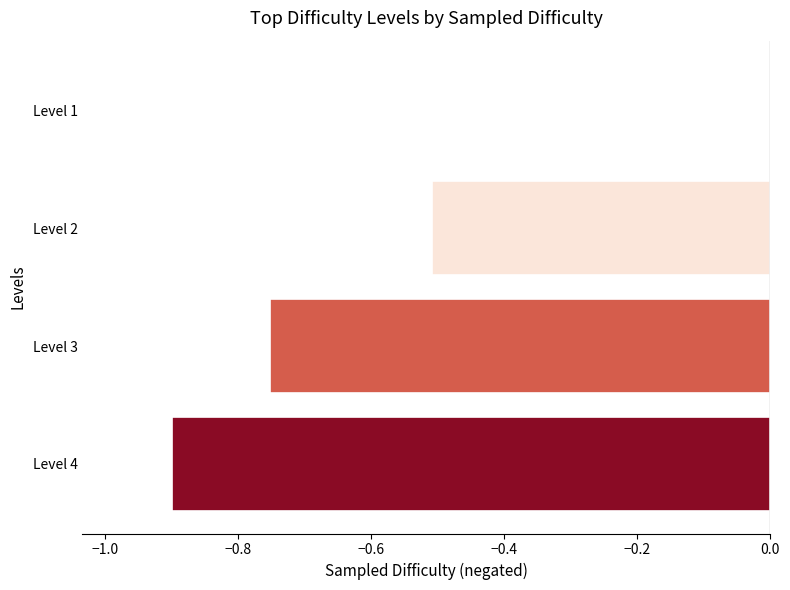

Which label corresponds to the largest value in the chart?

Level 1